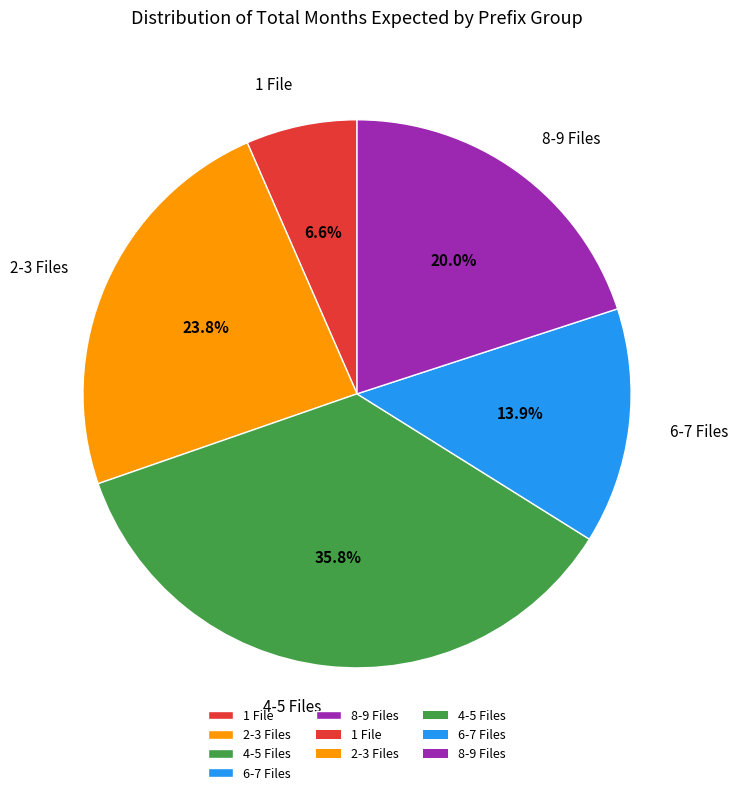

Is the sum of 1 File and 2-3 Files greater than half?

No